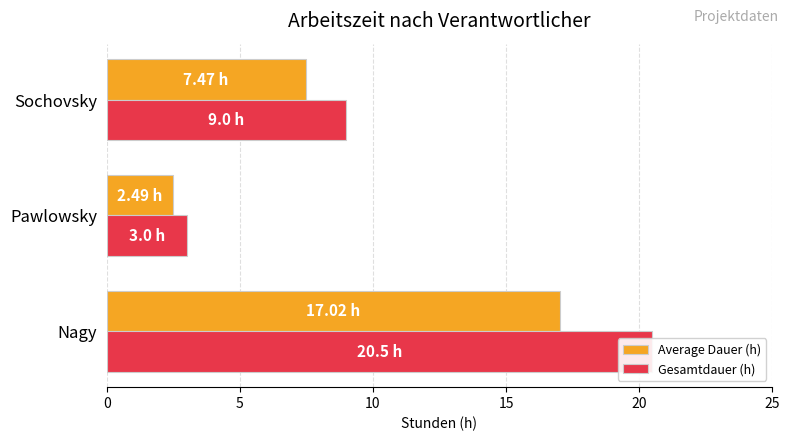

List the series in order of their overall mean, lowest first.

Average Dauer (h), Gesamtdauer (h)